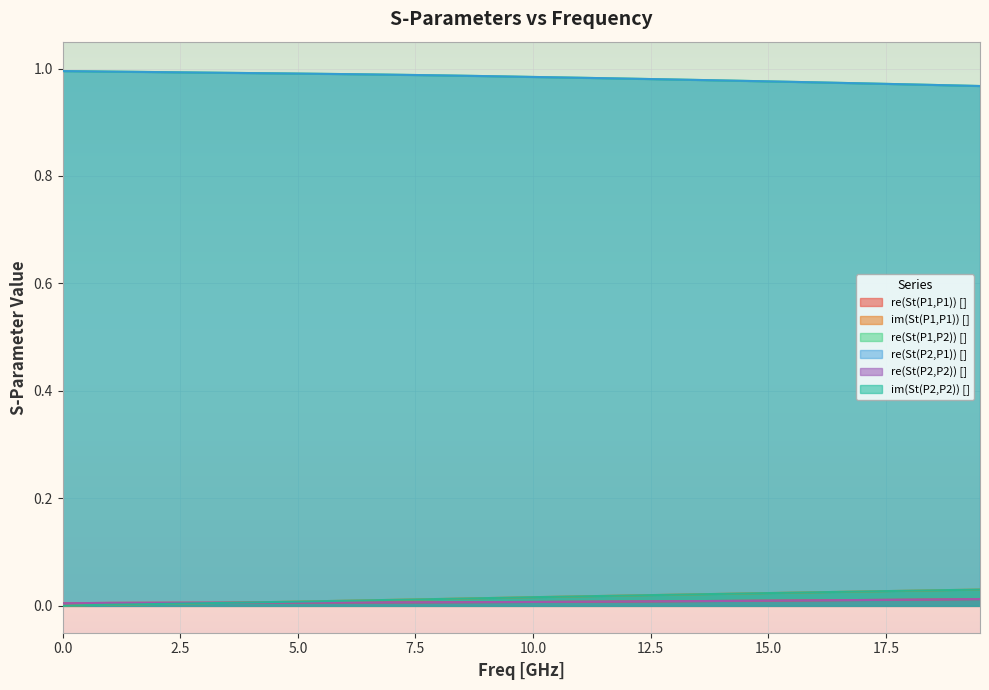

Which series has the largest total across all categories?

re(St(P1,P2)) []